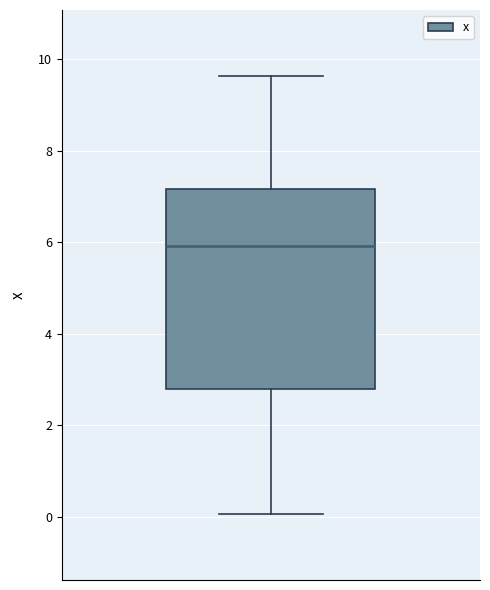

Where is the lower edge of the box on the y-axis? The values are not printed on the chart, so give them approximately, as read against the axis.

2.8